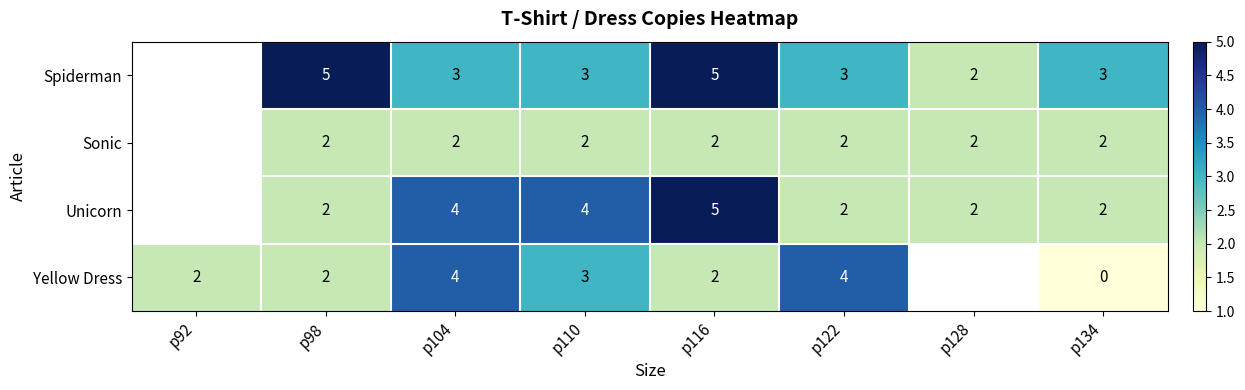

Which category has the highest value across all series?

р98